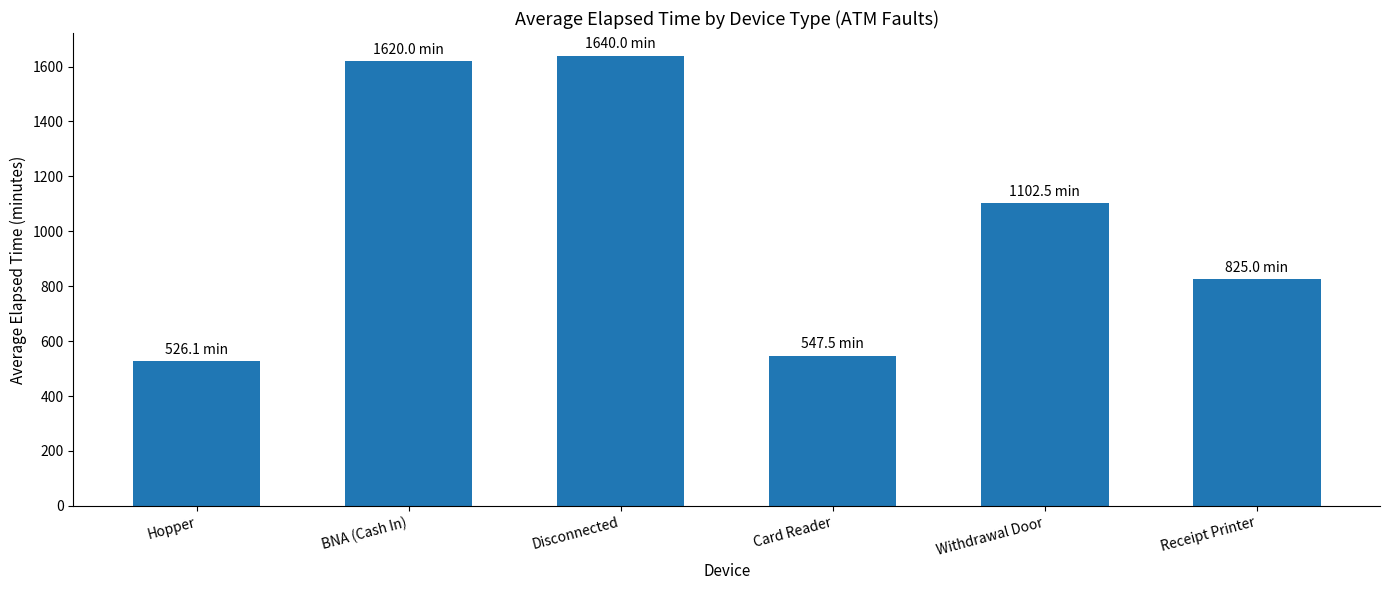

Reading left to right, extract all data points from this chart.

526.1	1620.0	1640.0	547.5	1102.5	825.0